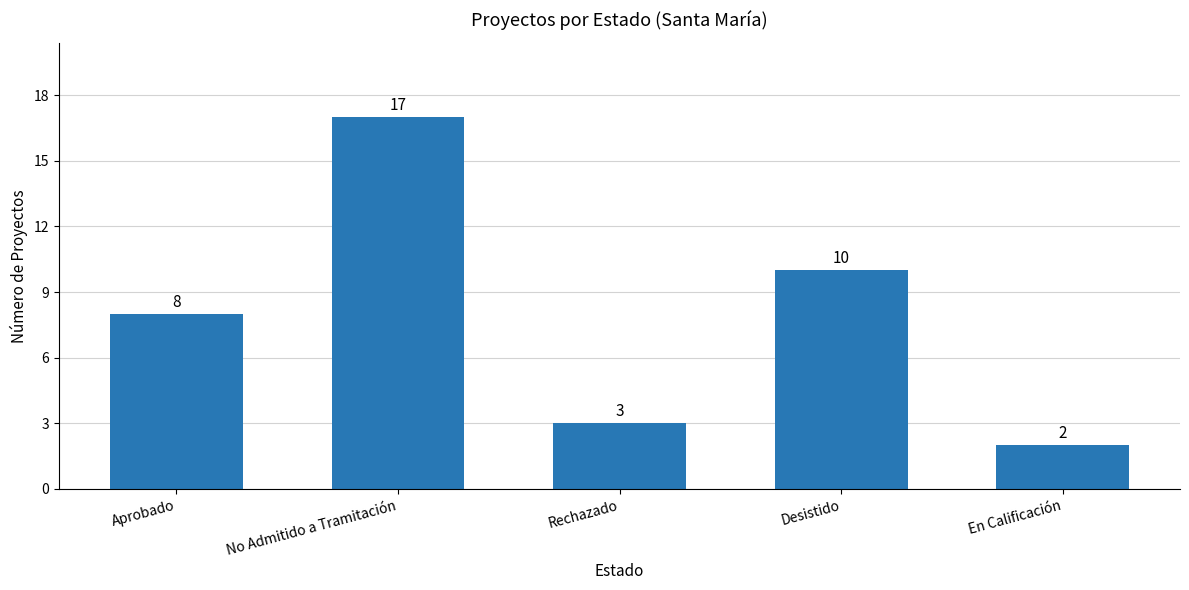

What is the sum of the values at No Admitido a Tramitación and Aprobado?

25